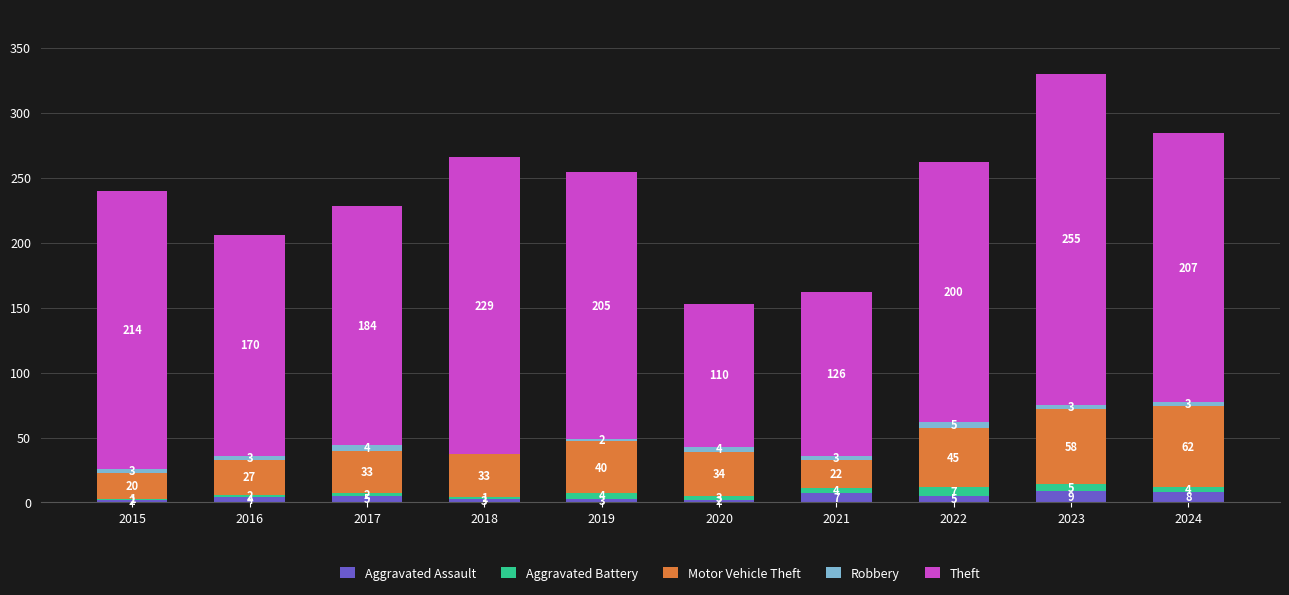

How many Aggravated Assault values are between 3 and 7?

6